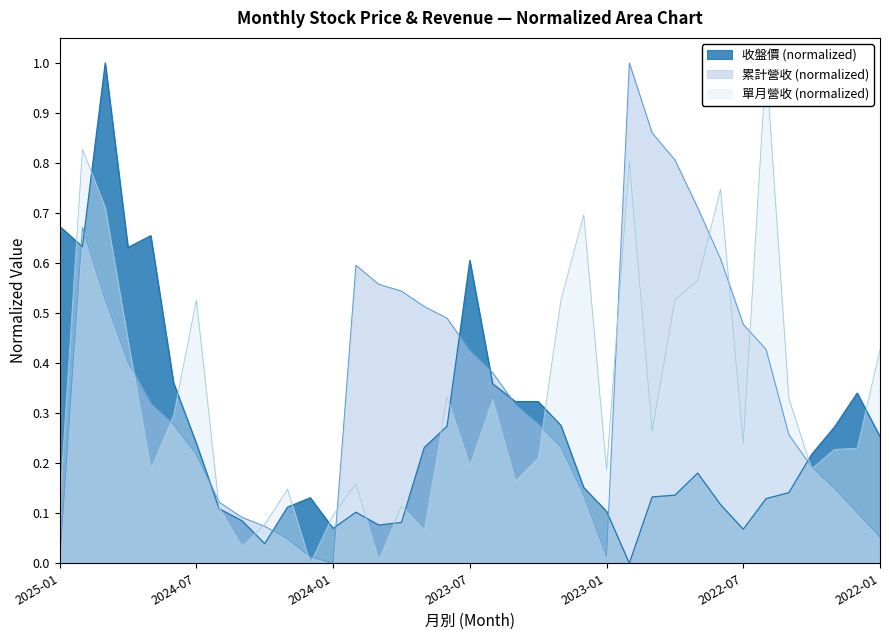

How many positive values does the 收盤價 series have?

36